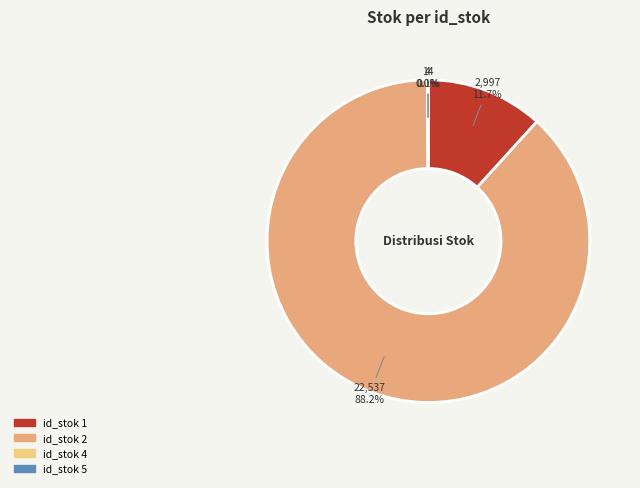

Is there a majority slice in this chart?

Yes